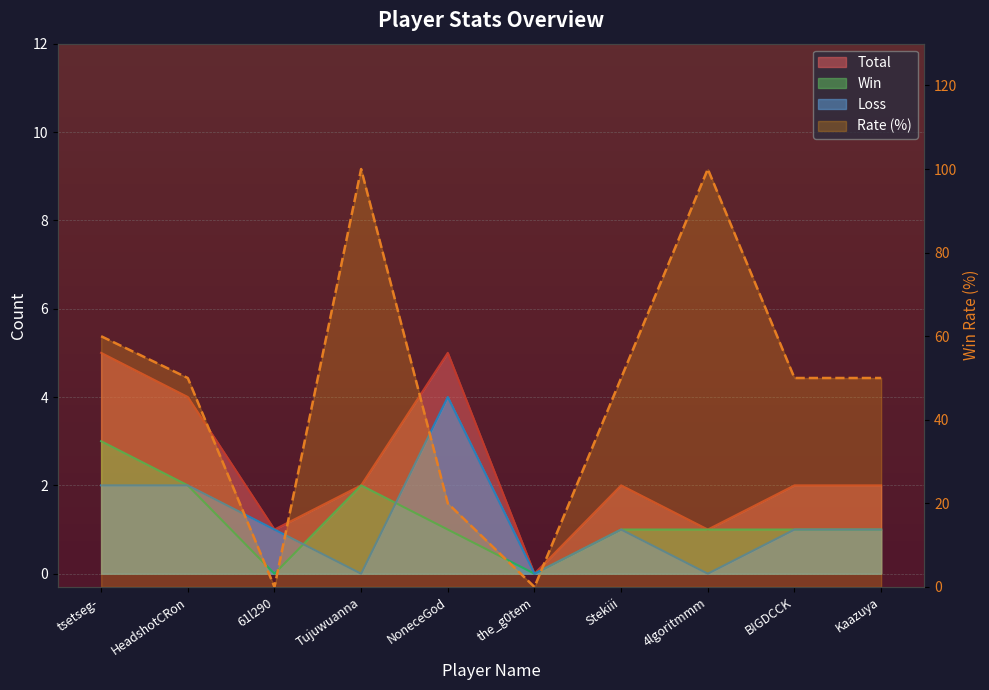

Read the value at Tujuwuanna, to the nearest 50.

100